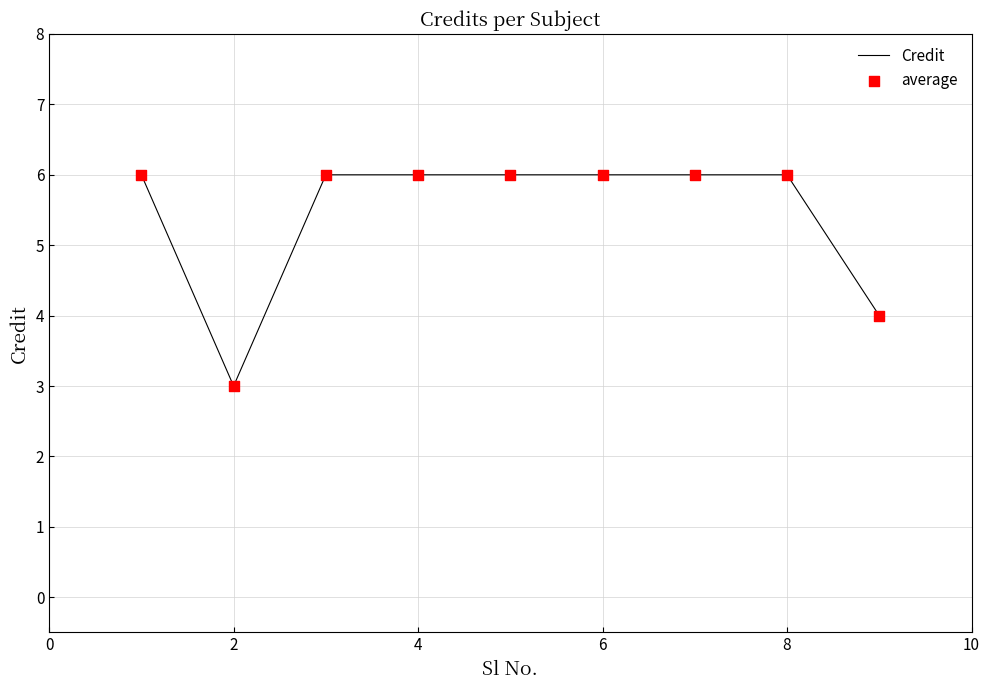

What is the maximum value shown in the chart?

6